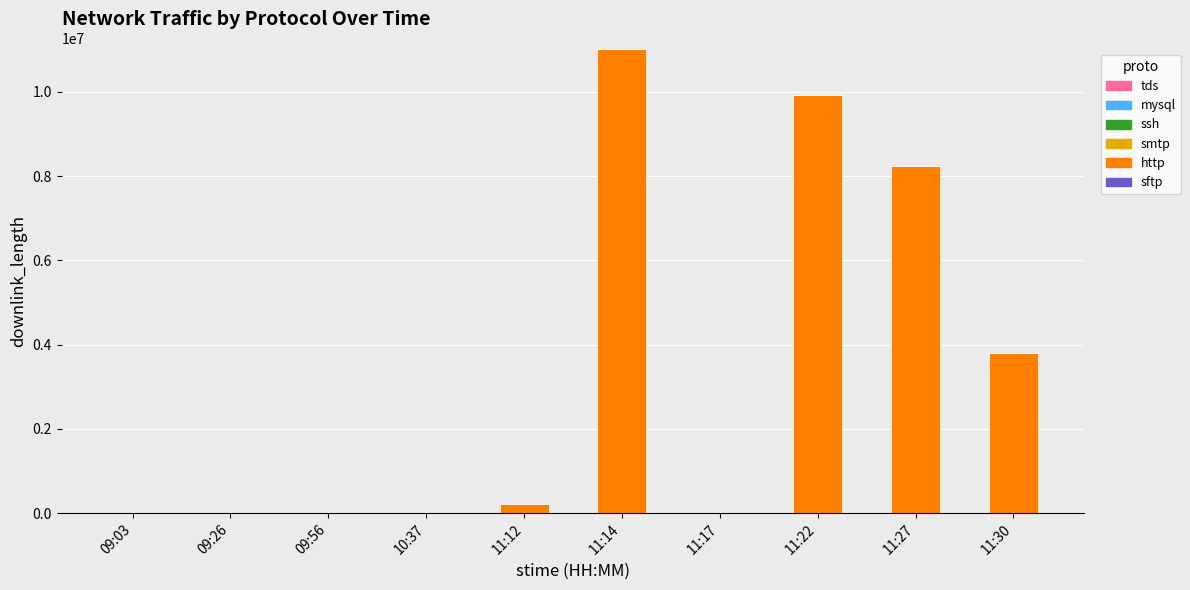

Are the bars grouped side by side (vs. stacked)?

No